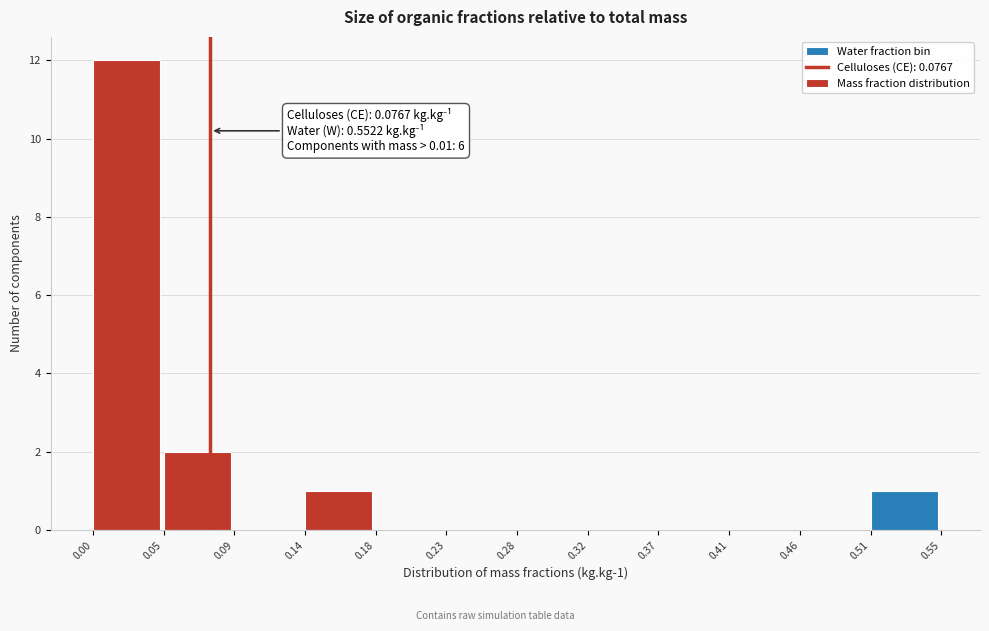

Which range on the x-axis has the tallest bar?

0.00 to 0.05